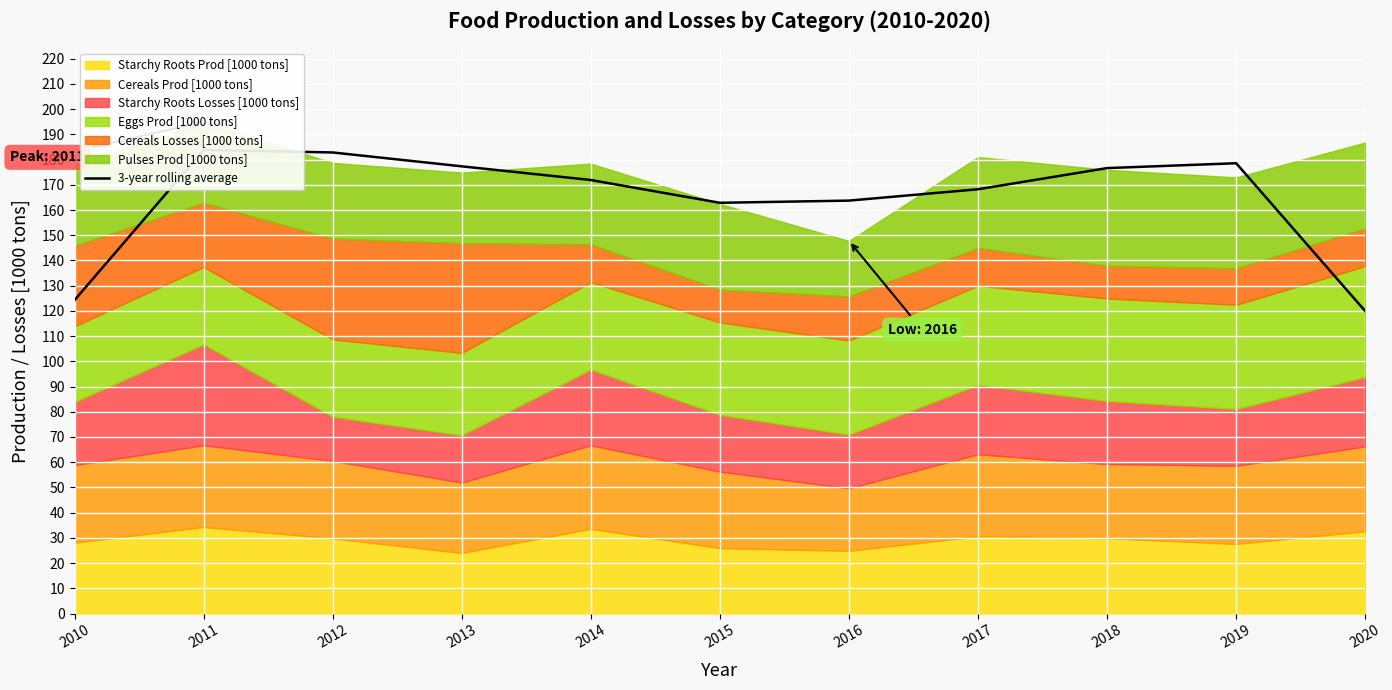

List the labels in order of value, largest first.

2011, 2012, 2019, 2013, 2018, 2014, 2017, 2016, 2015, 2010, 2020